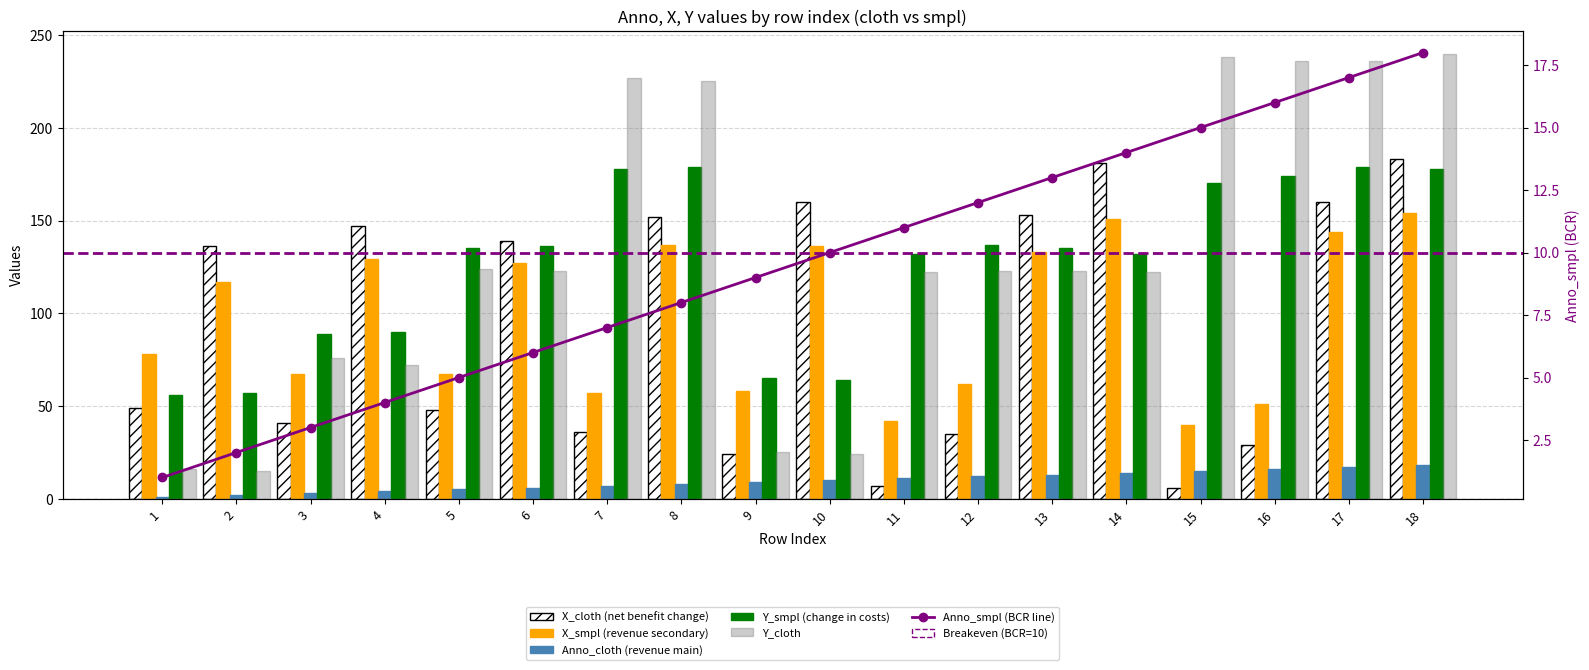

What is the difference between the second highest and second lowest values in the Anno_smpl series?

15